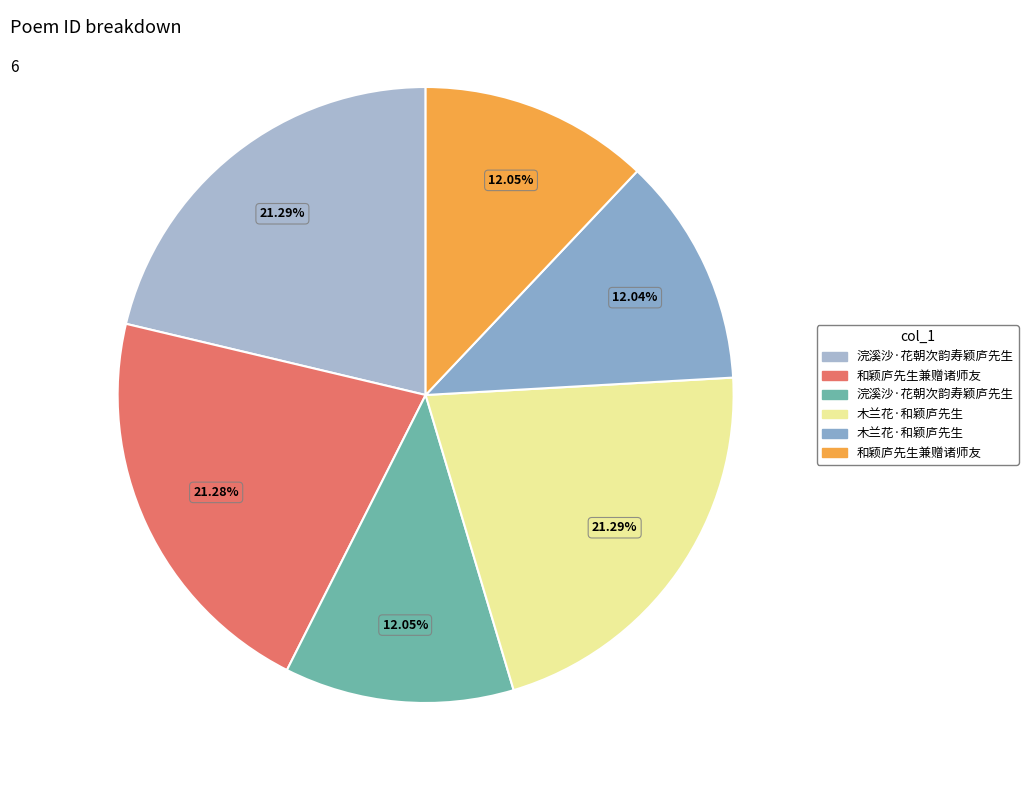

Which category has the biggest portion of the pie?

木兰花·和颖庐先生